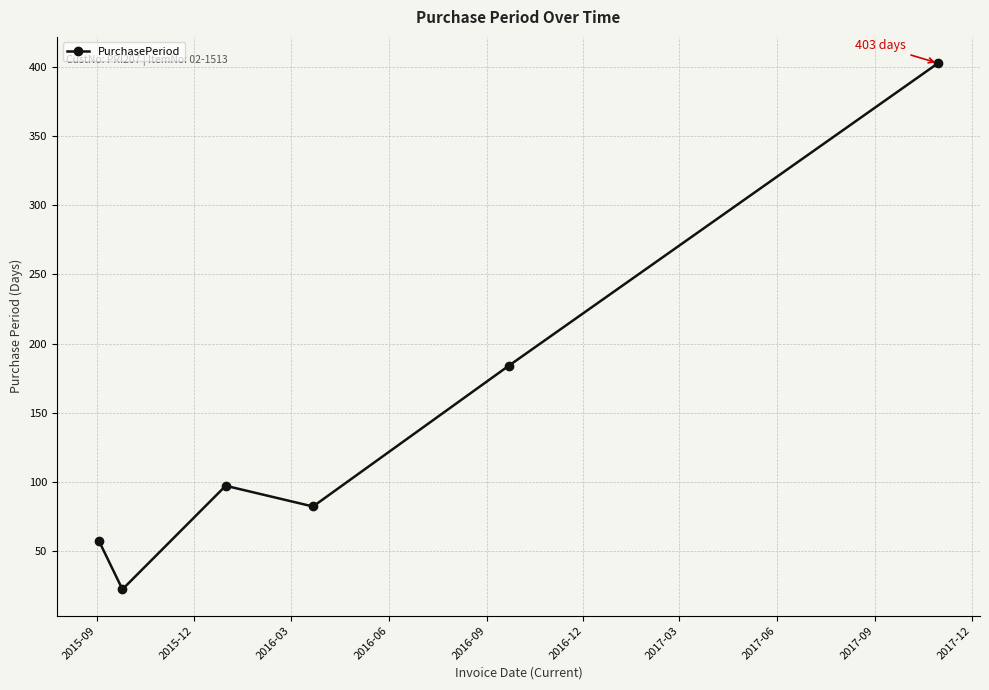

What is the value of the 4th point from the left?

82